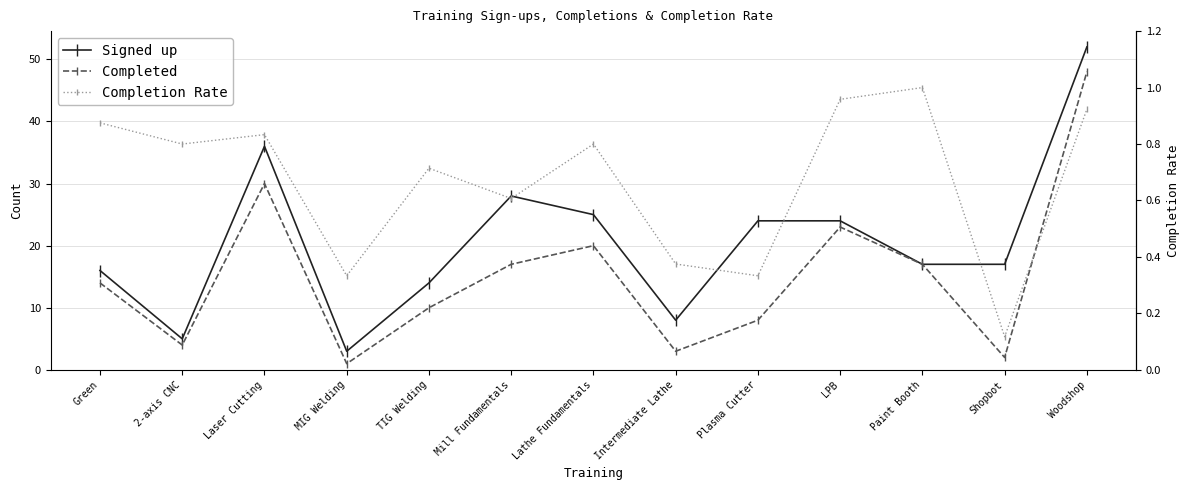

Which category has the lowest value across all series?

Shopbot